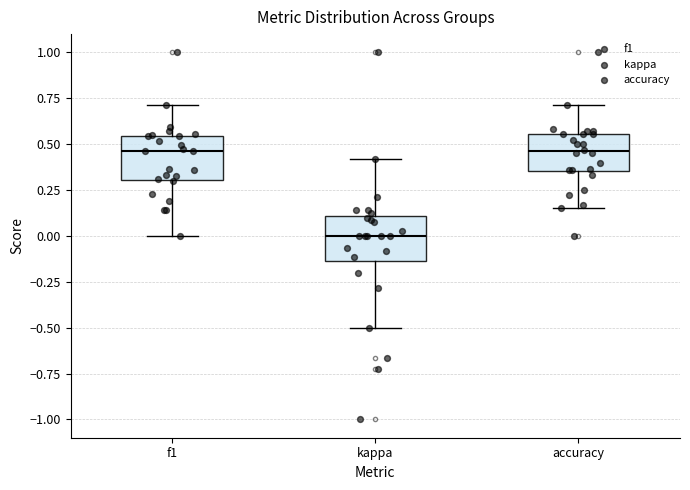

Where does the upper whisker of the box for accuracy end on the y-axis? The values are not printed on the chart, so give them approximately, as read against the axis.

0.70